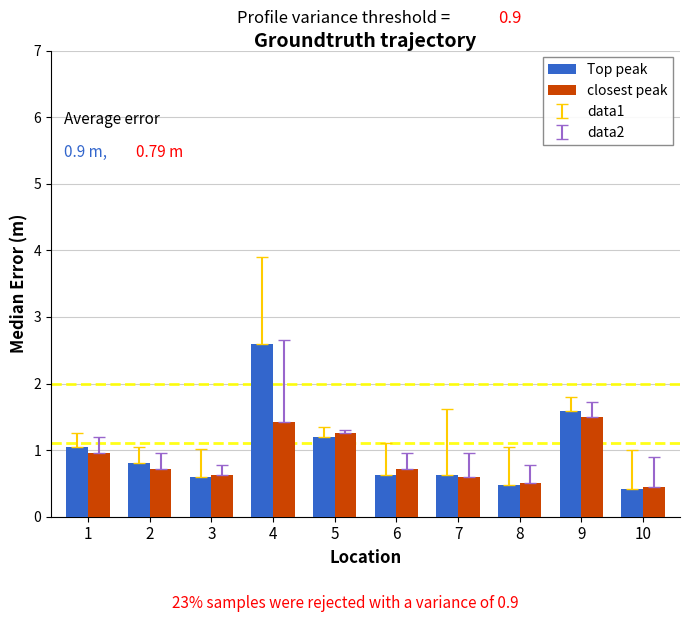

How many categories are shown in the chart?

10